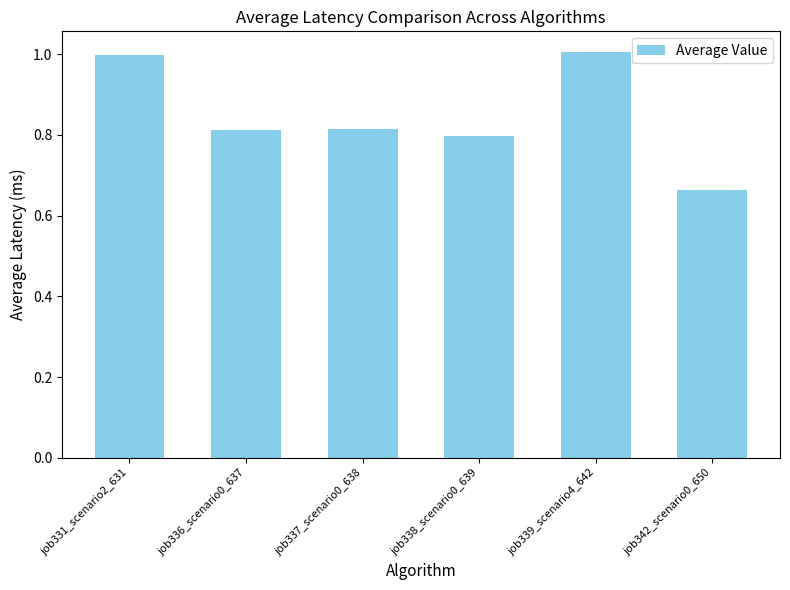

Is it true that the value at job336_scenario0_637 is 0.2?

False